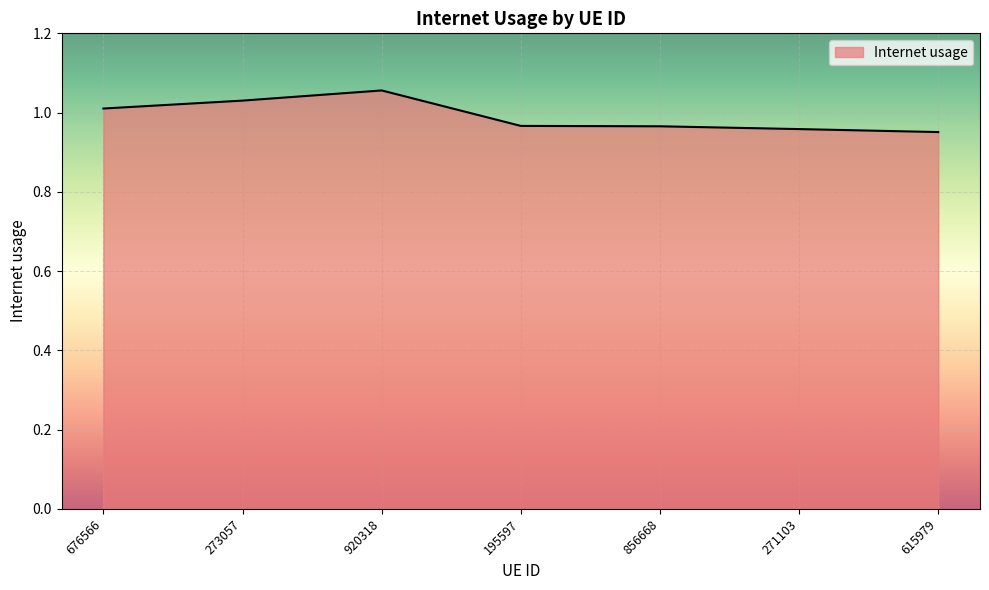

Between 856668 and 920318, which is larger?

920318